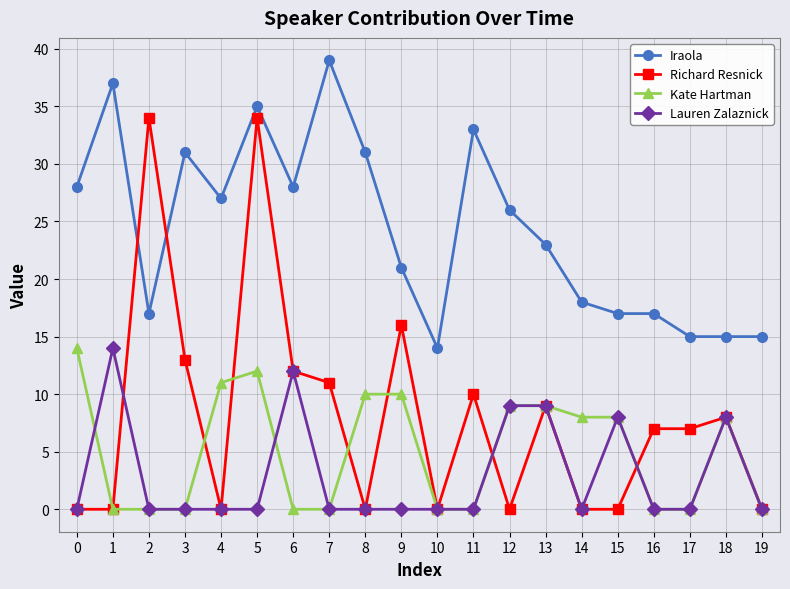

Is this an area chart (filled region under the line)?

No